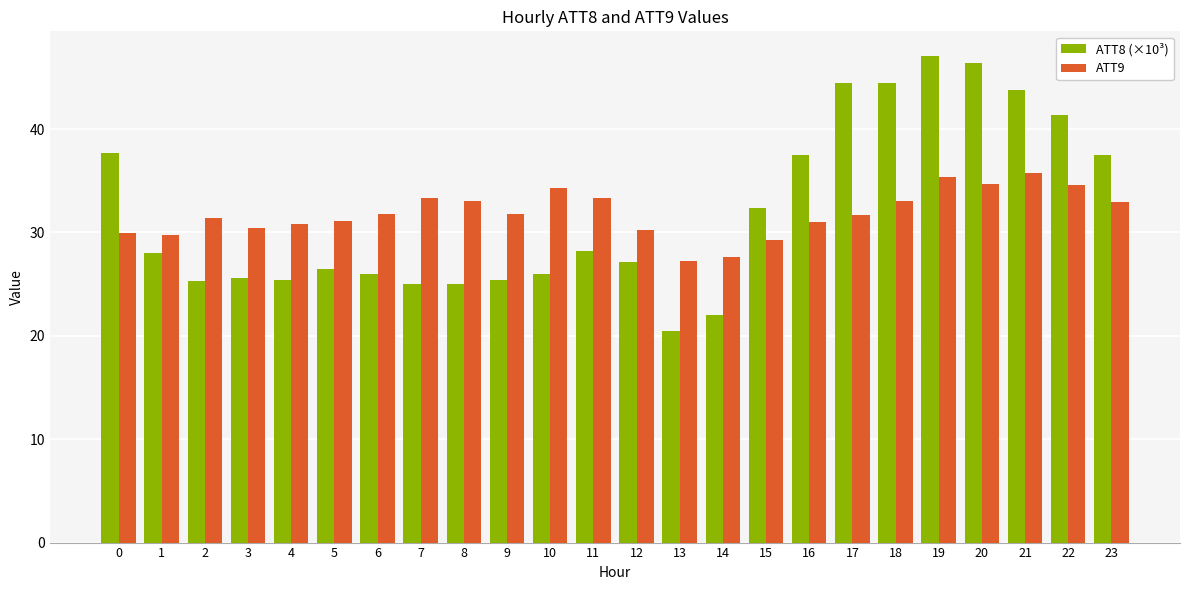

List the series in order of their peak value, highest first.

ATT8 (×10³), ATT9